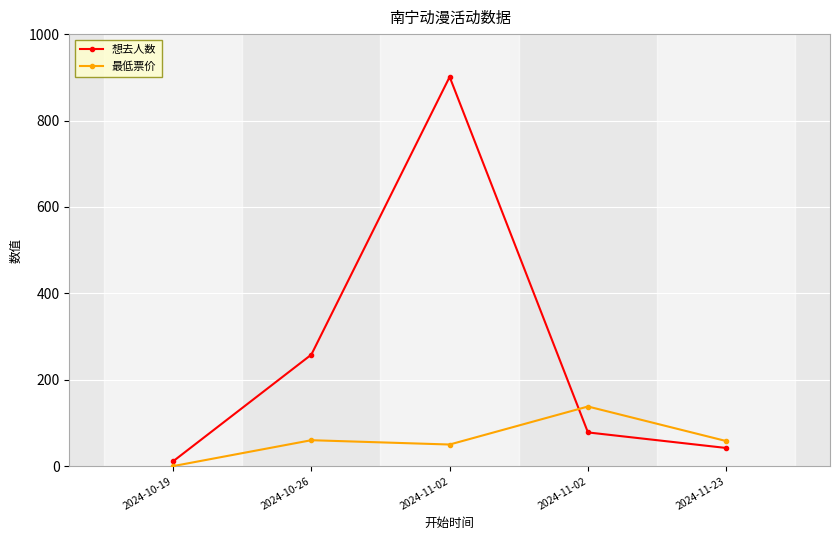

How many distinct data groups are displayed?

2